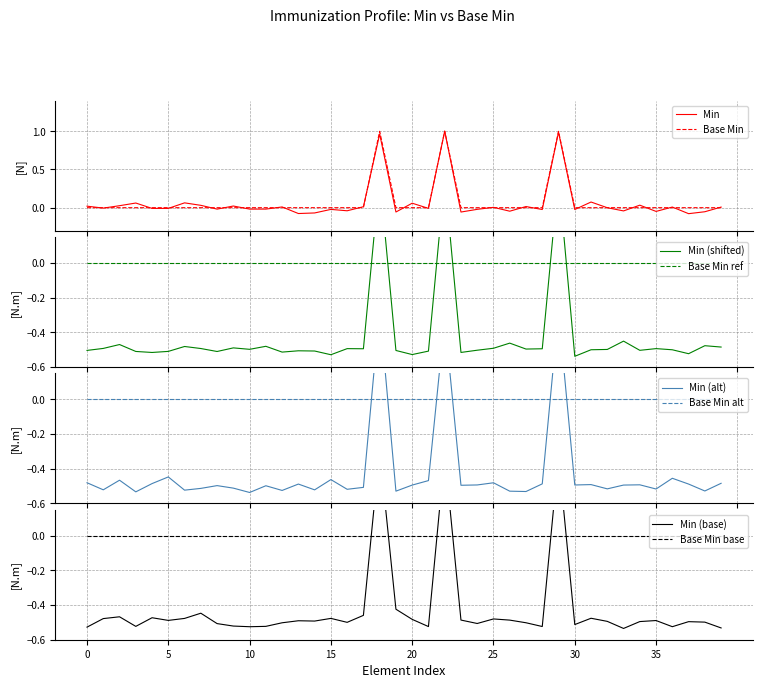

True or false: Base Min has a value of 0.8 at Immunization.location.

False